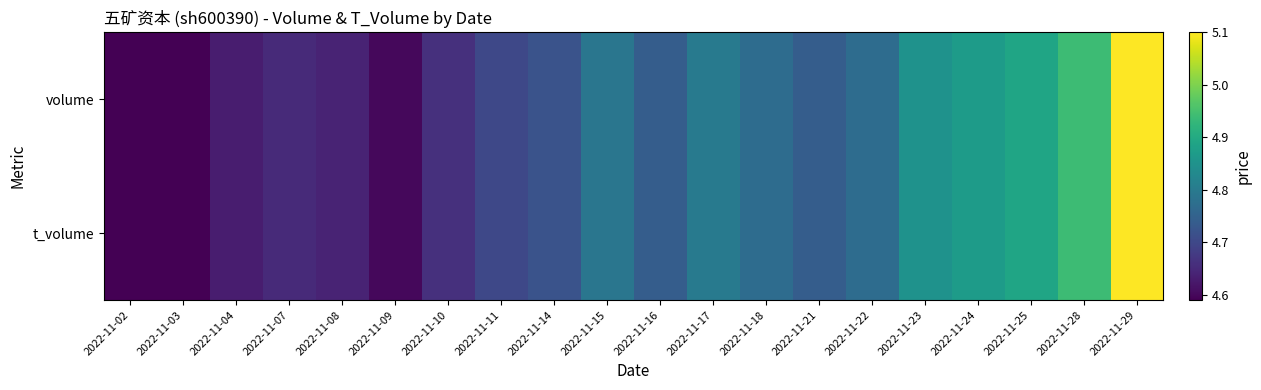

Which label corresponds to the largest value in the chart?

2022-11-29